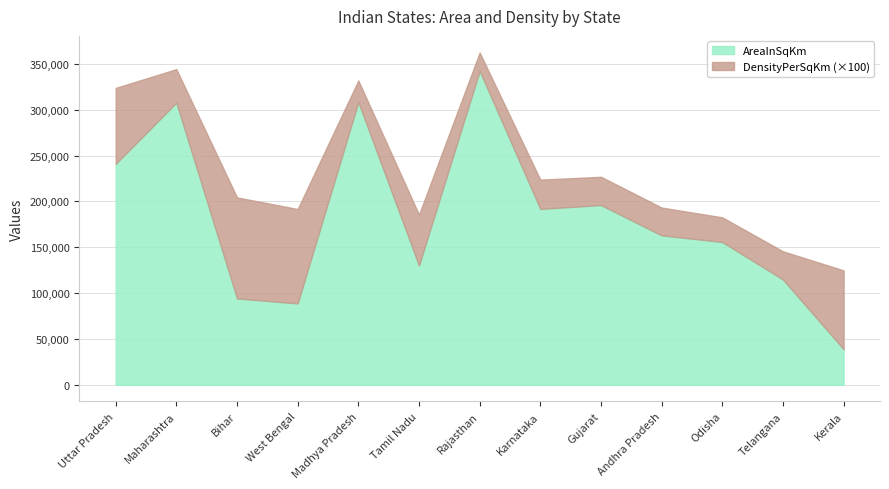

At which category is the sum across all series the highest?

Rajasthan